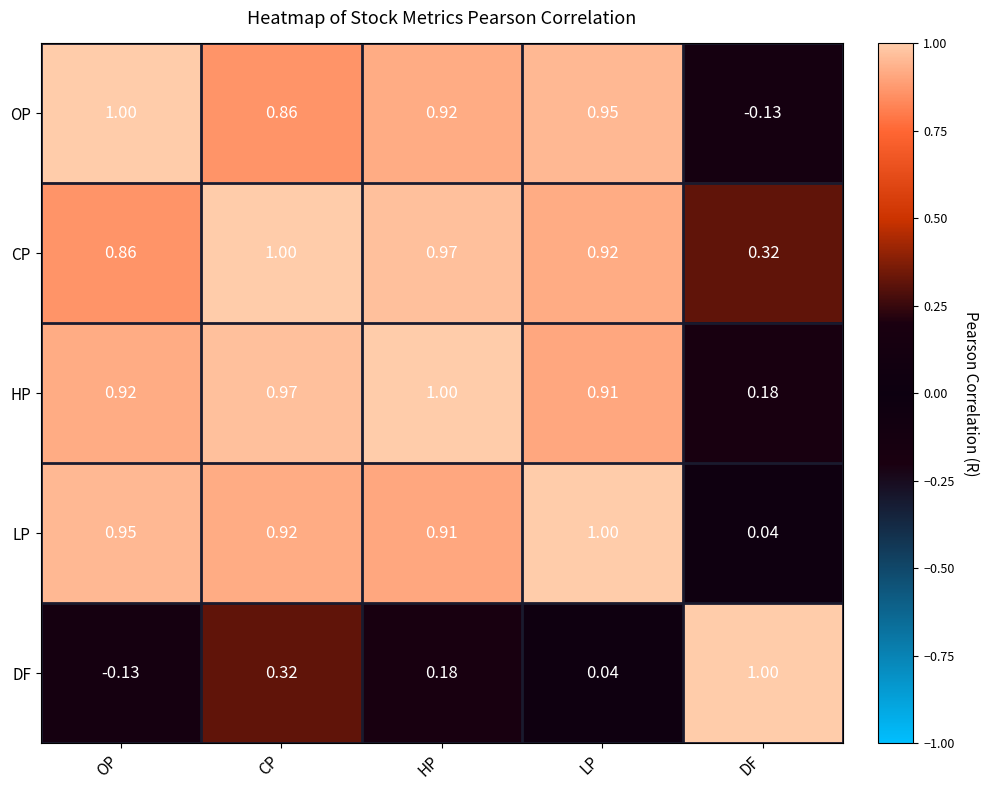

Is the value of DF at OP greater than the value of HP at DF?

No